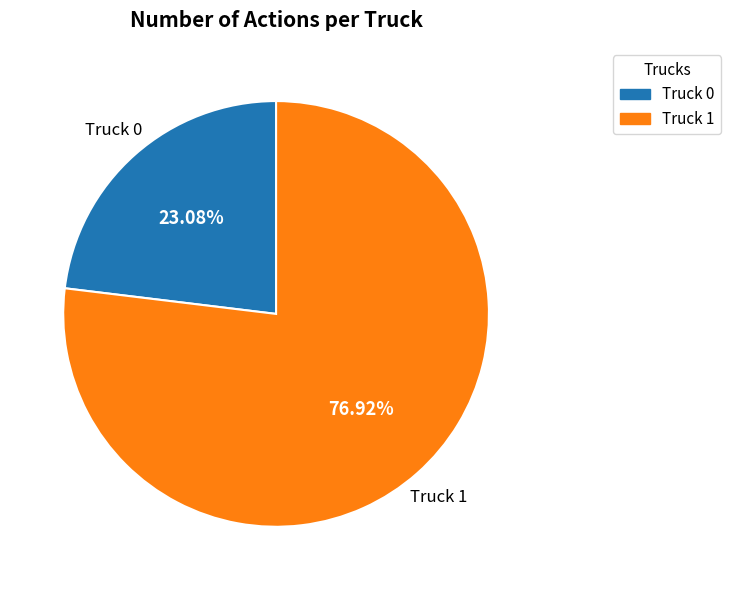

Which has a higher value, Truck 1 or Truck 0?

Truck 1